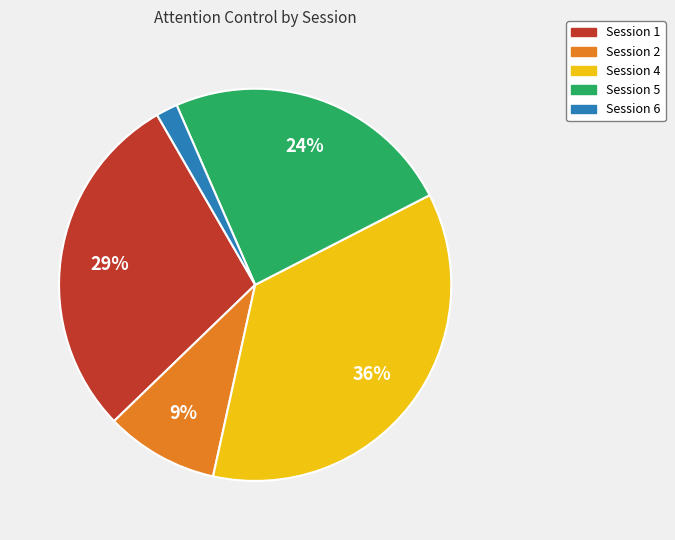

Which category has the smallest portion of the pie?

Session 6